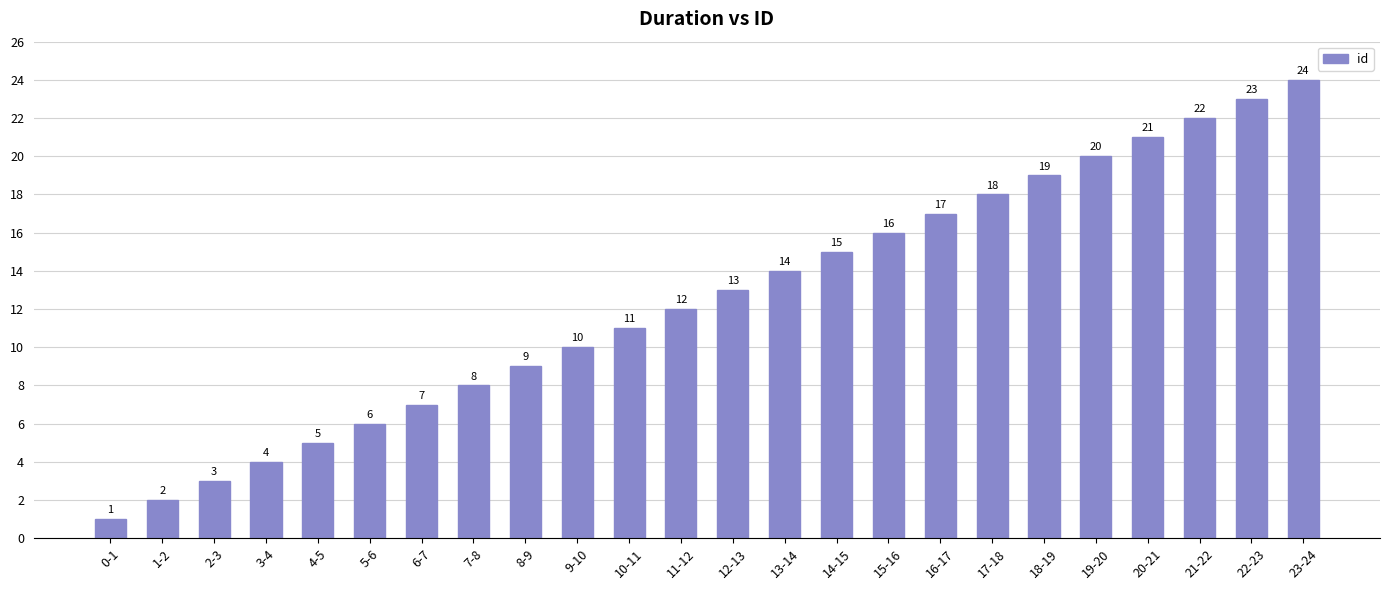

List the labels in order of value, largest first.

23-24, 22-23, 21-22, 20-21, 19-20, 18-19, 17-18, 16-17, 15-16, 14-15, 13-14, 12-13, 11-12, 10-11, 9-10, 8-9, 7-8, 6-7, 5-6, 4-5, 3-4, 2-3, 1-2, 0-1